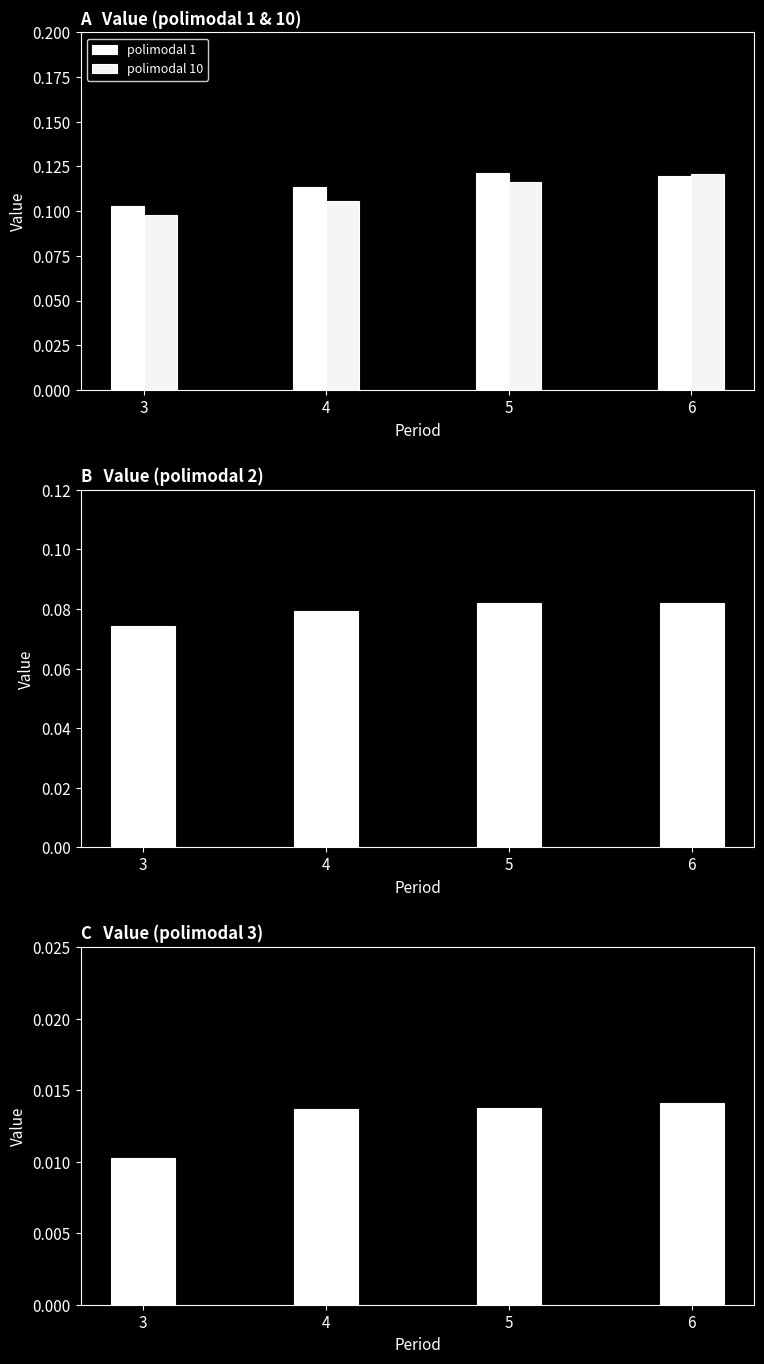

The polimodal 3 series shows 0.0 at 3. True or false?

False